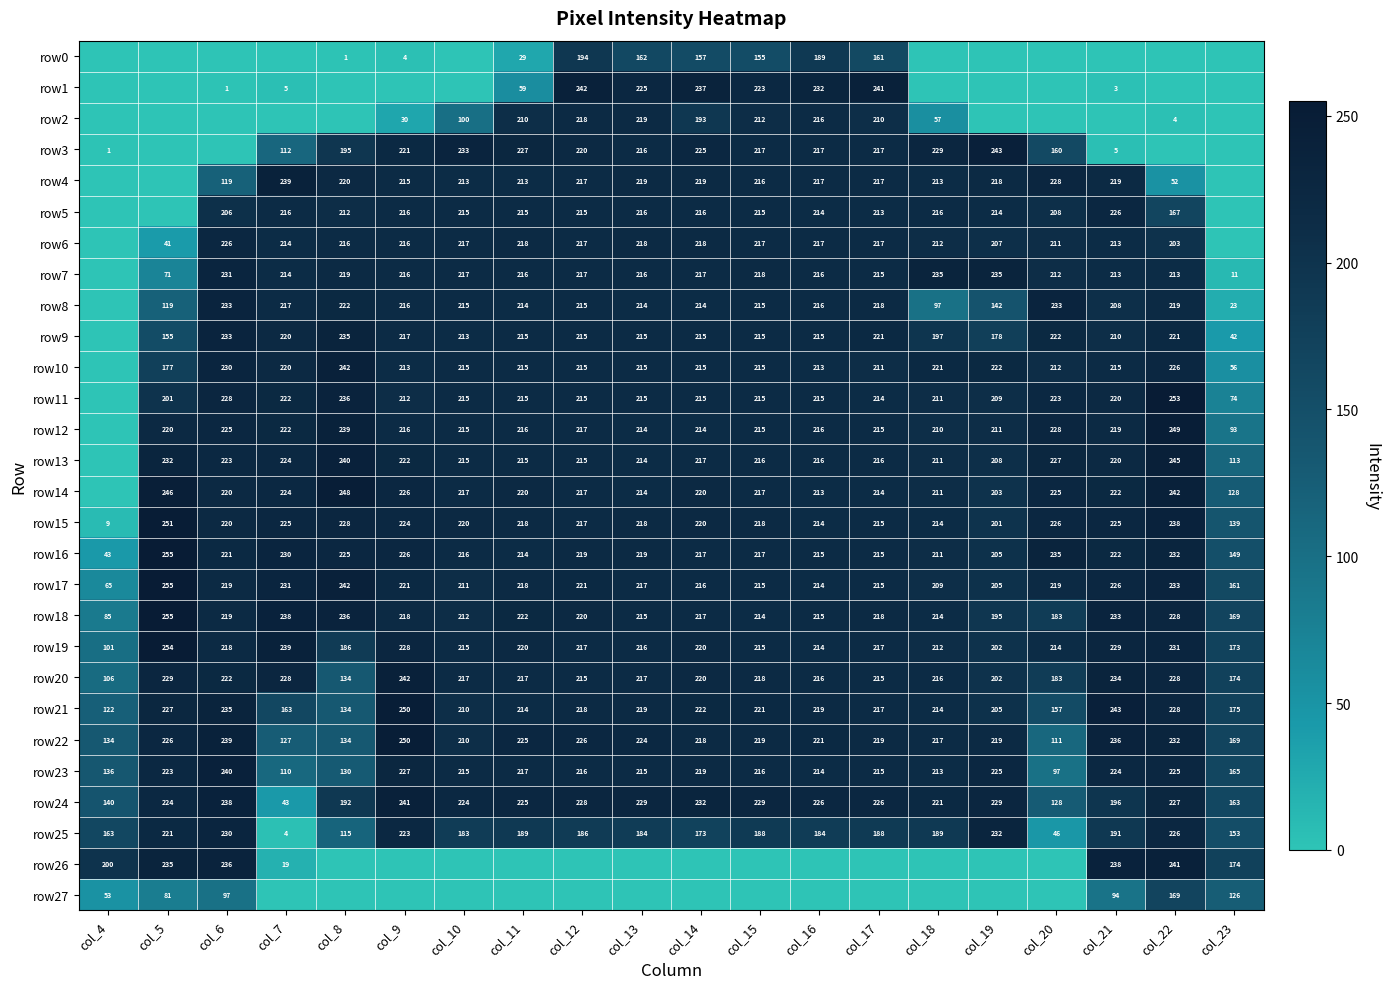

Is it true that row23 equals 88 at col_17?

False